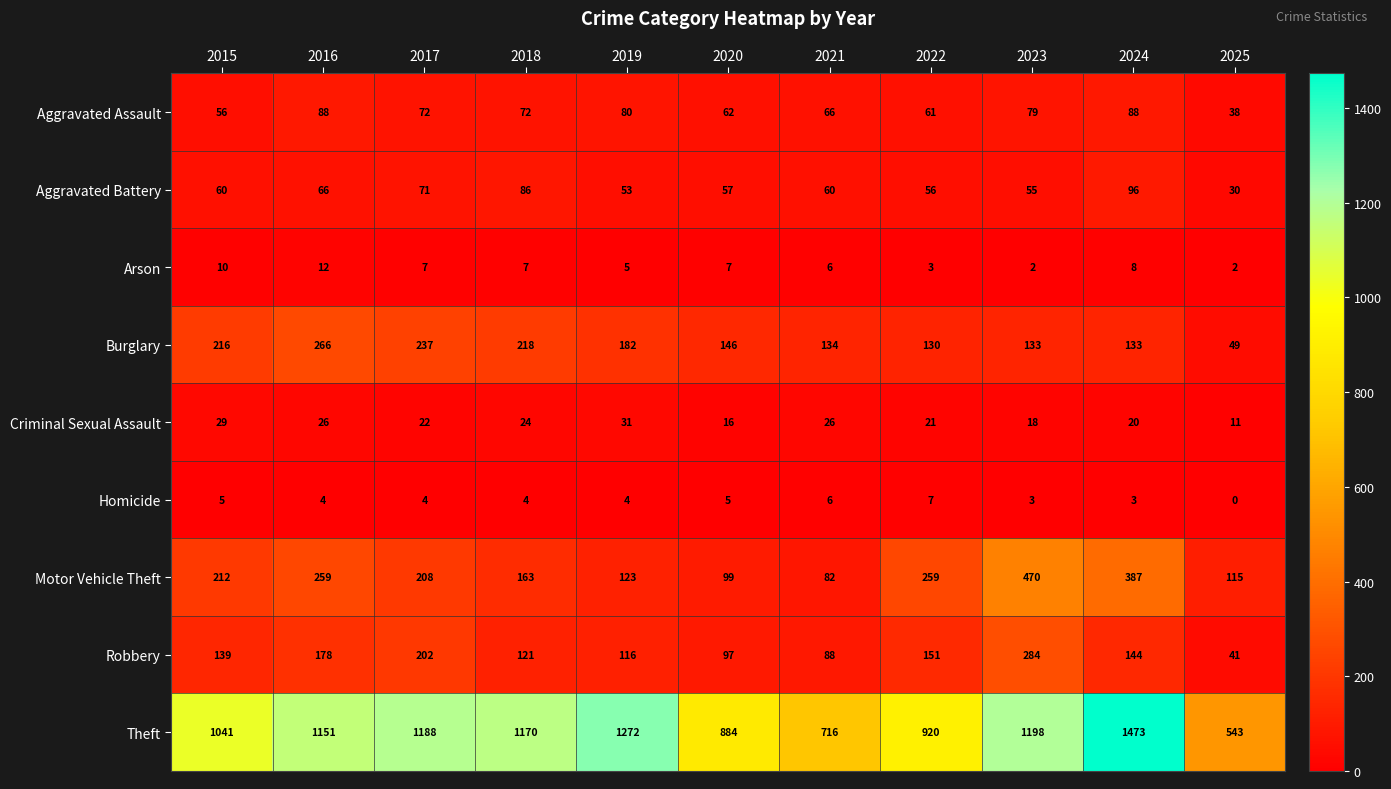

Count the number of categories in the chart.

11